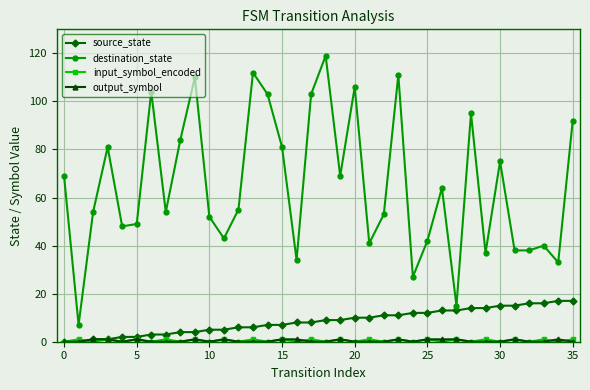

Which series has the largest total across all categories?

destination_state